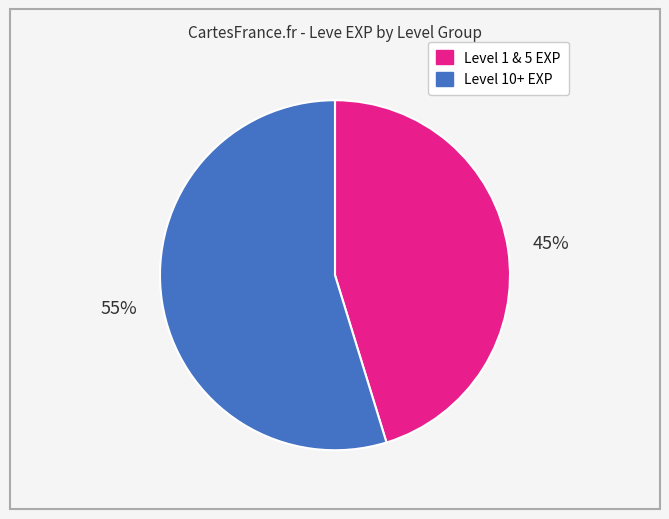

Is there a majority slice in this chart?

Yes